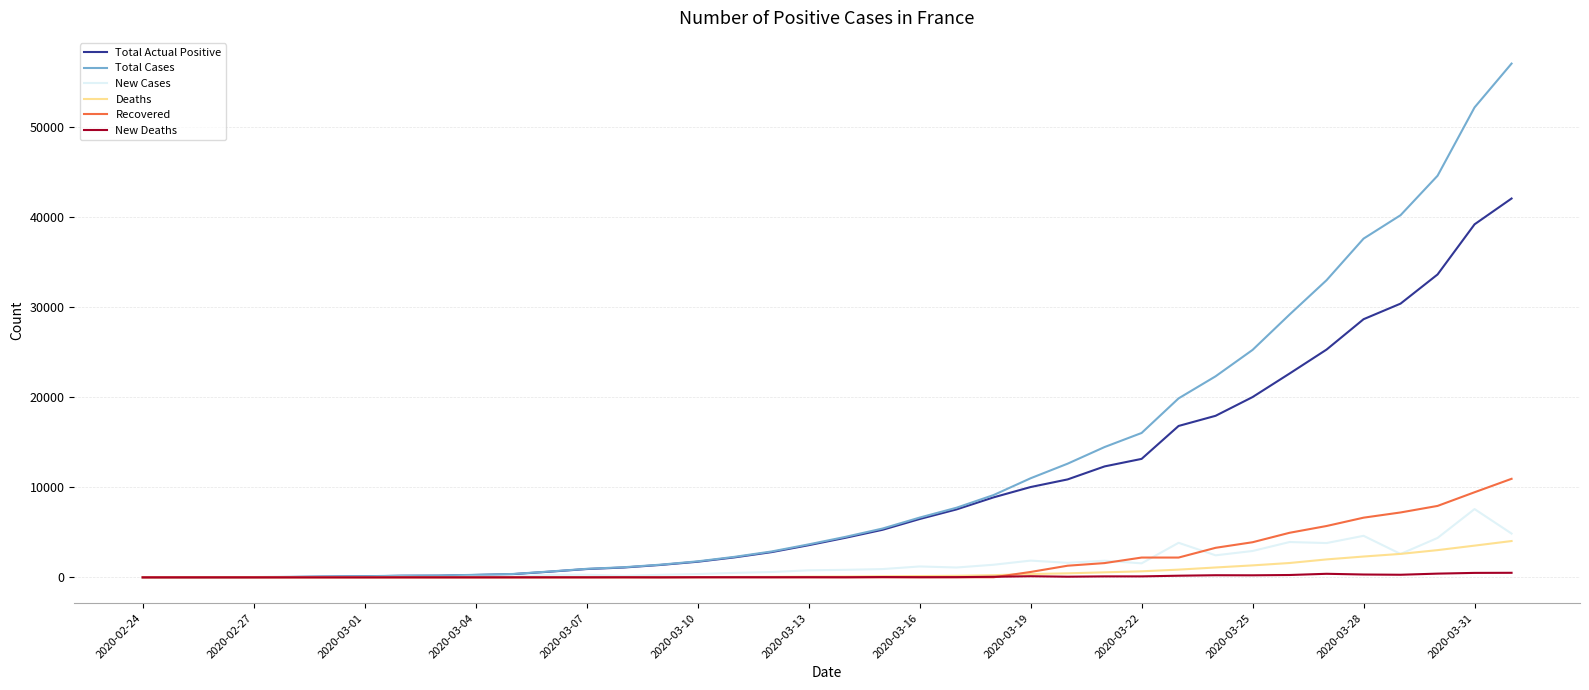

Is this an area chart (filled region under the line)?

No